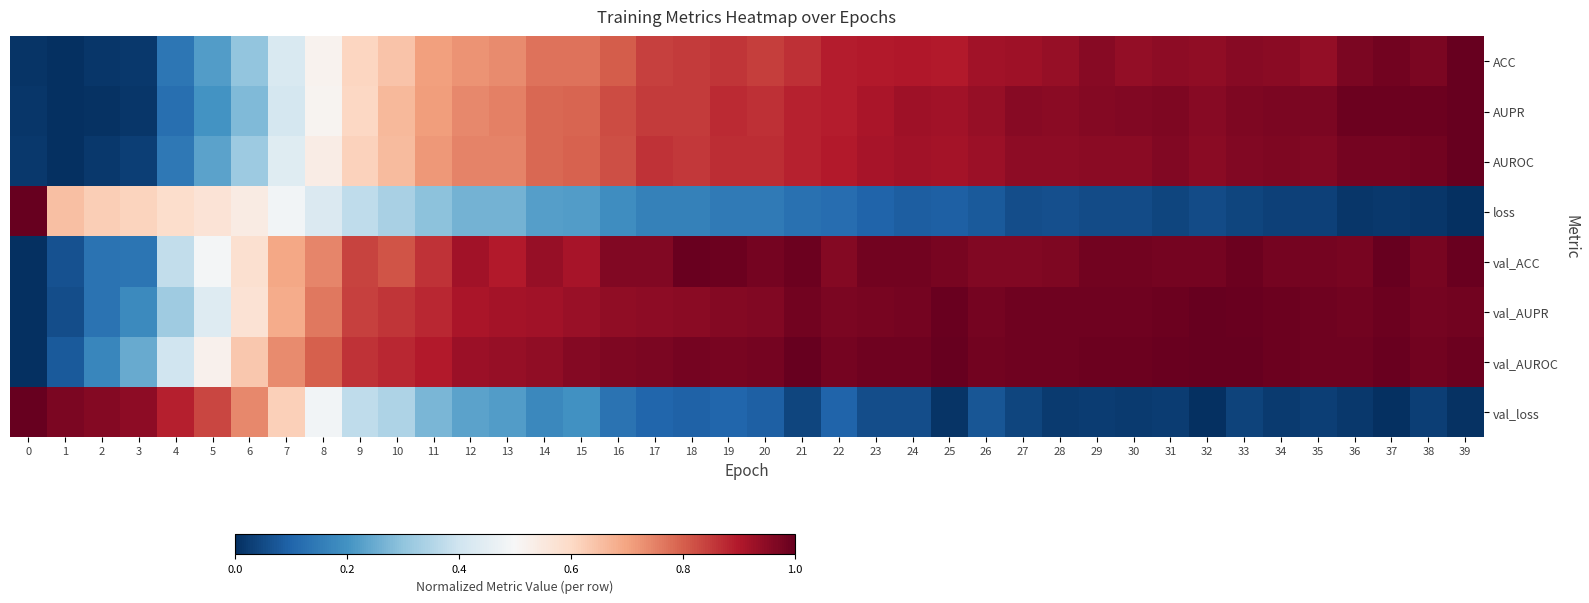

At which category is the sum across all series the highest?

39